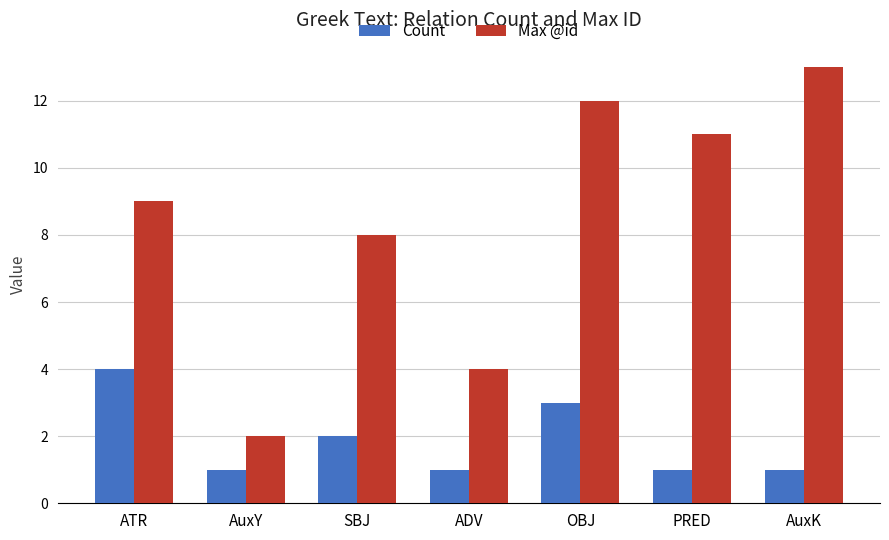

What value does the Count series have at SBJ?

2